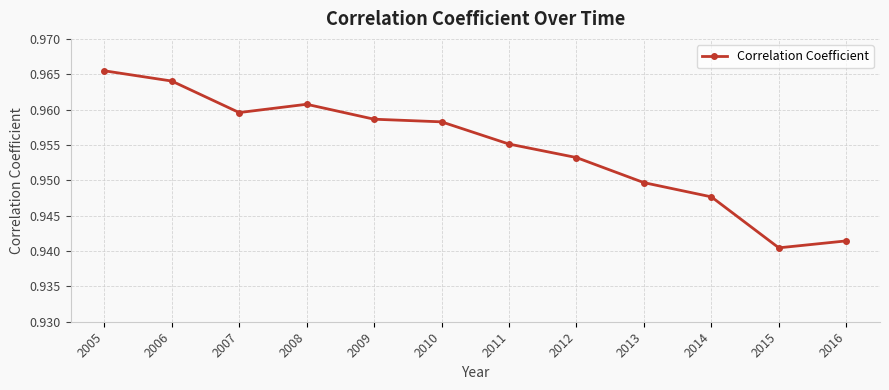

How many values are between 0 and 1?

12